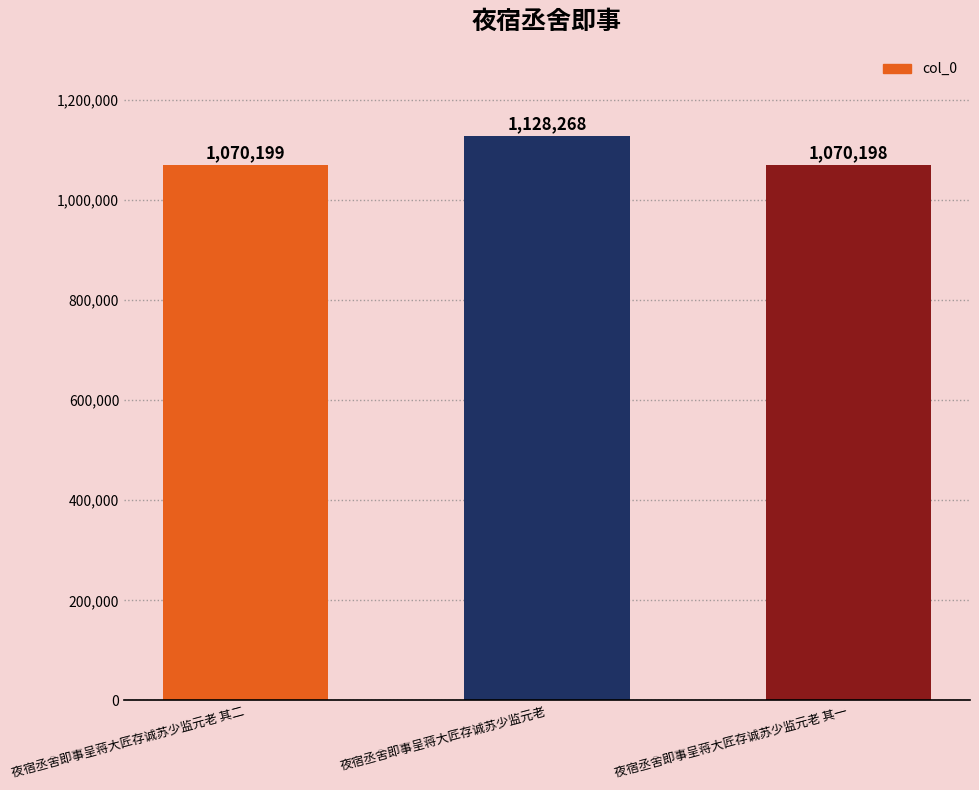

Reading right to left, transcribe all the data shown in this chart.

1070198	1128268	1070199